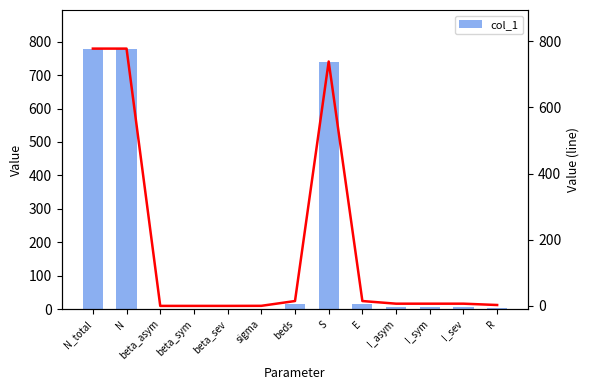

Reading right to left, what are all the values shown in this chart?

col_1: 3.0	7.0	7.0	7.0	15.0	739.0	15.0	0.5	0.3	0.3	0.3	778.0	778.0
col_1_line: 3.0	7.0	7.0	7.0	15.0	739.0	15.0	0.5	0.3	0.3	0.3	778.0	778.0